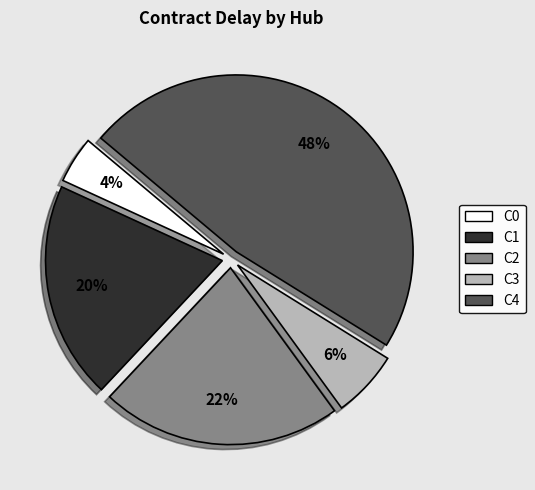

To the nearest percent, what is the average slice percentage?

20%